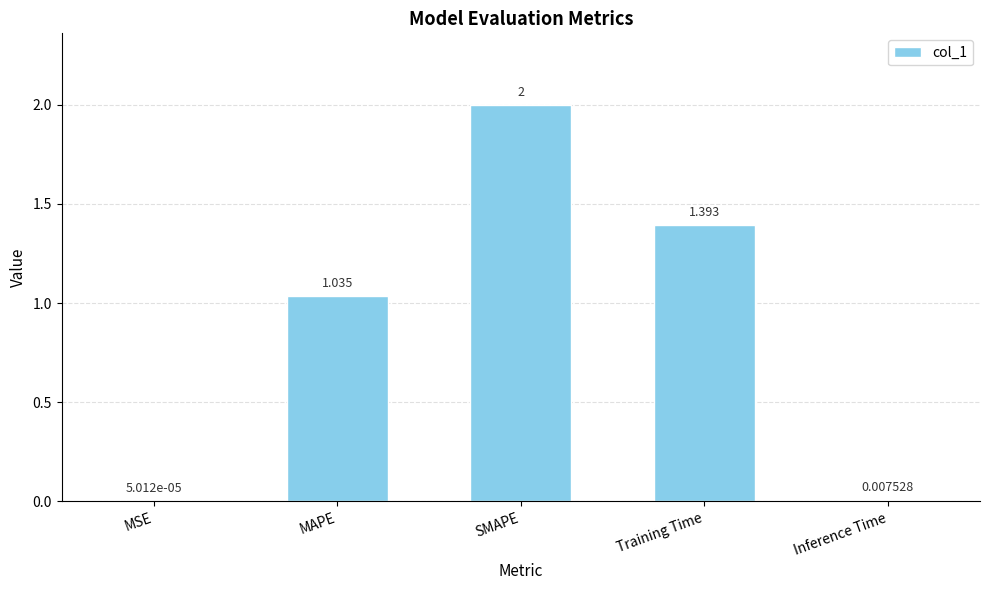

Where is the data nearest to the value 1?

MAPE